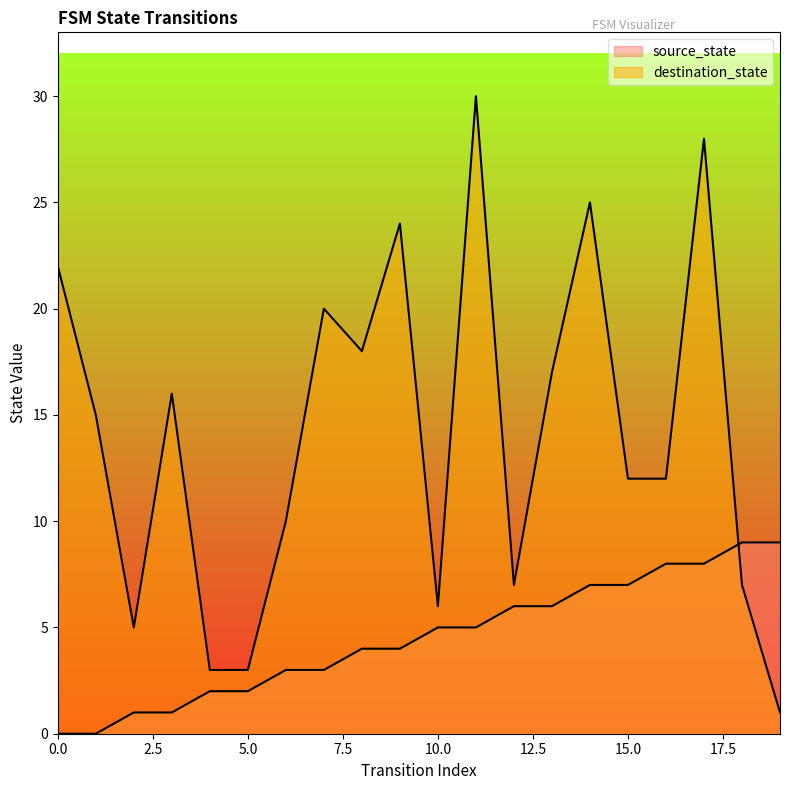

What is the spread (max minus min) of values at 17?

20